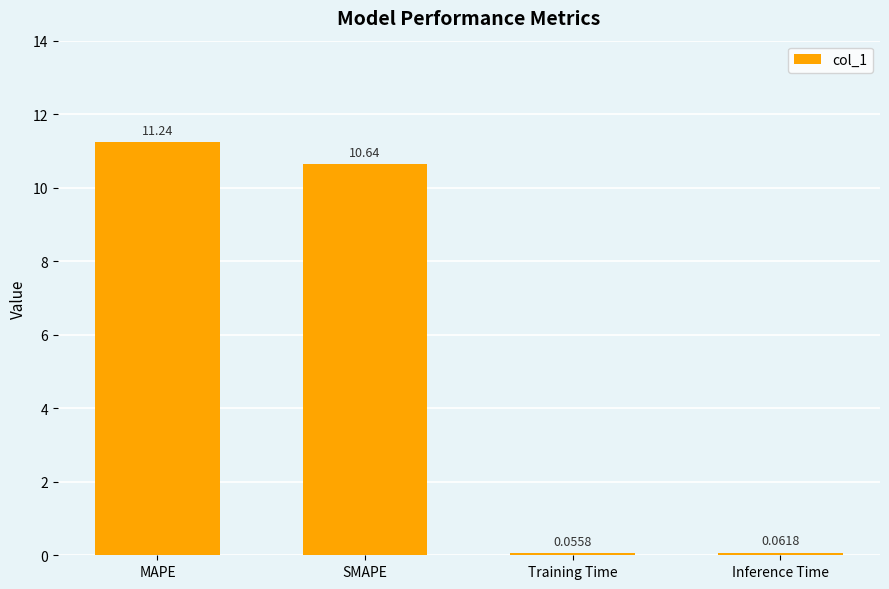

What is the label of the 2nd bar from the right?

Training Time